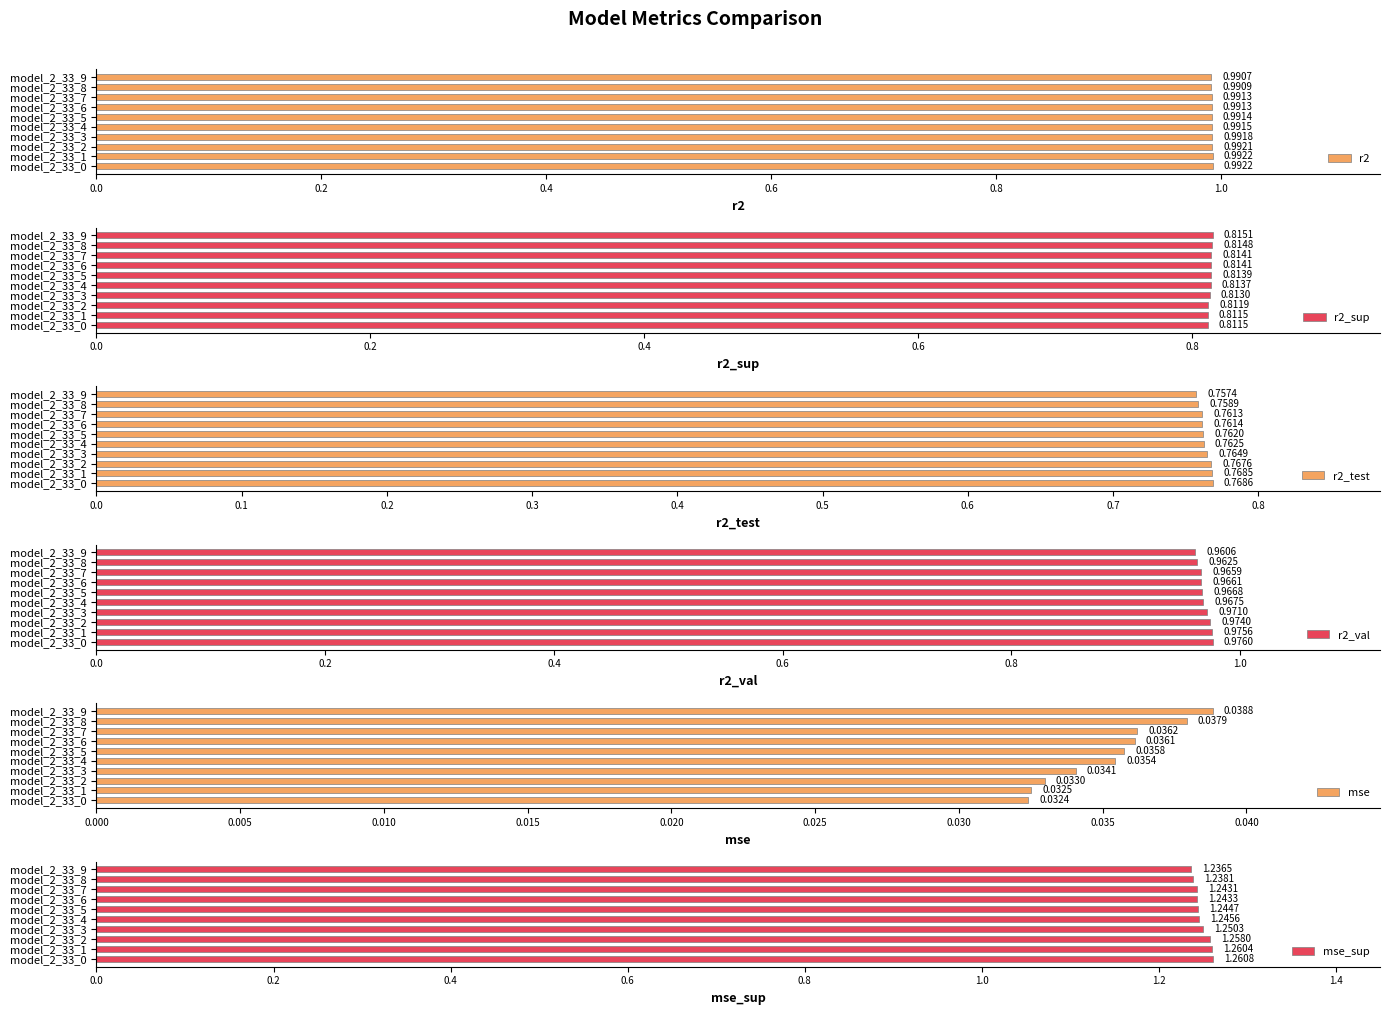

What is the sum of the mse_sup values at model_2_33_7 and model_2_33_3?

2.5